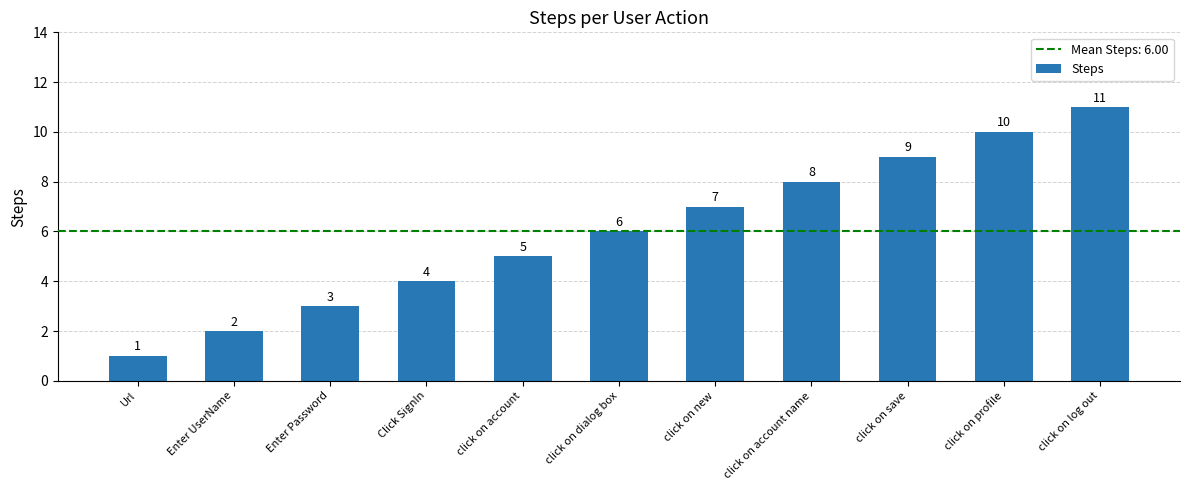

Rank the categories by value from lowest to highest.

Url, Enter UserName, Enter Password, Click SignIn, click on account, click on dialog box, click on new, click on account name, click on save, click on profile, click on log out